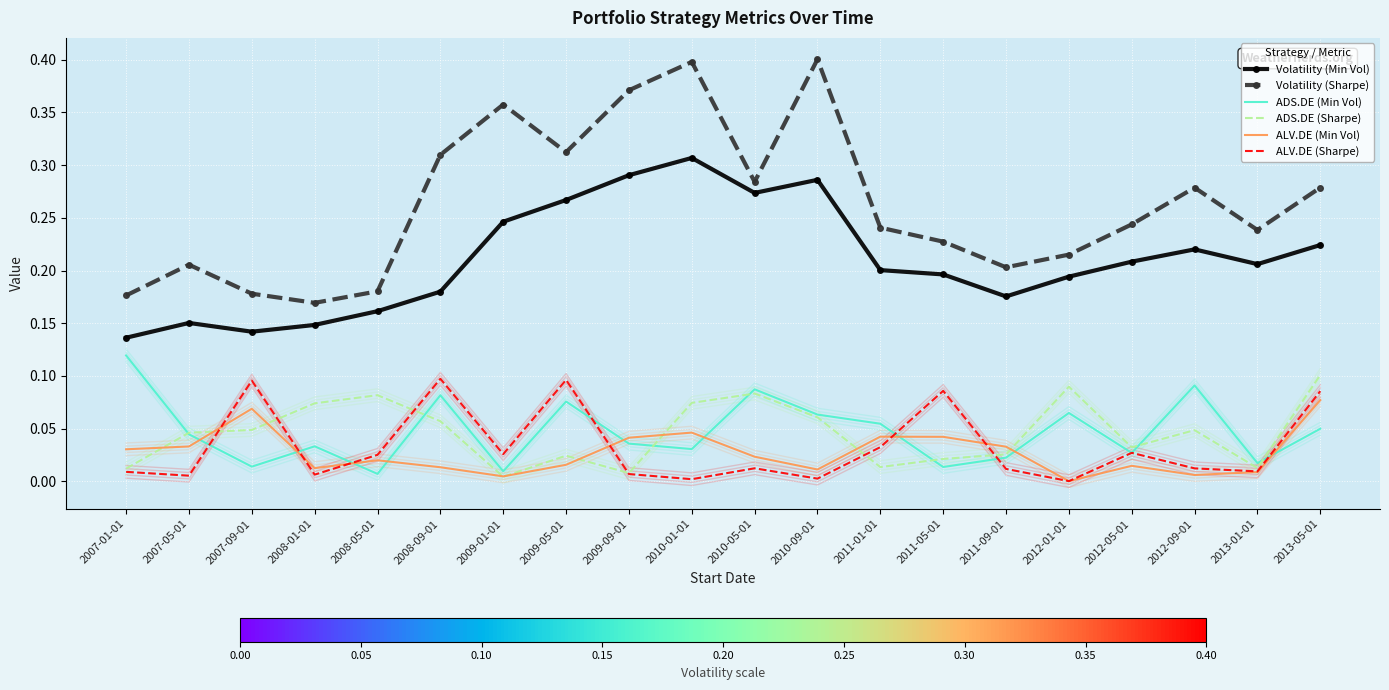

Which series changed the most between 2008-05-01 and 2011-05-01?

ALV.DE (Sharpe)